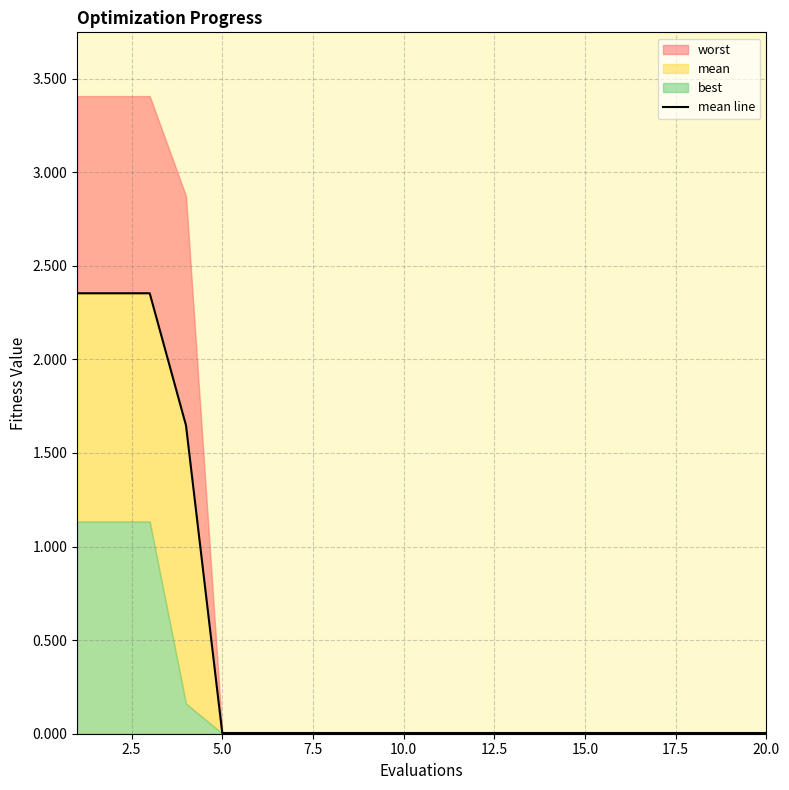

Reading left to right, what are all the values shown in this chart?

2.4	2.4	2.4	1.6	0.0	0.0	0.0	0.0	0.0	0.0	0.0	0.0	0.0	0.0	0.0	0.0	0.0	0.0	0.0	0.0